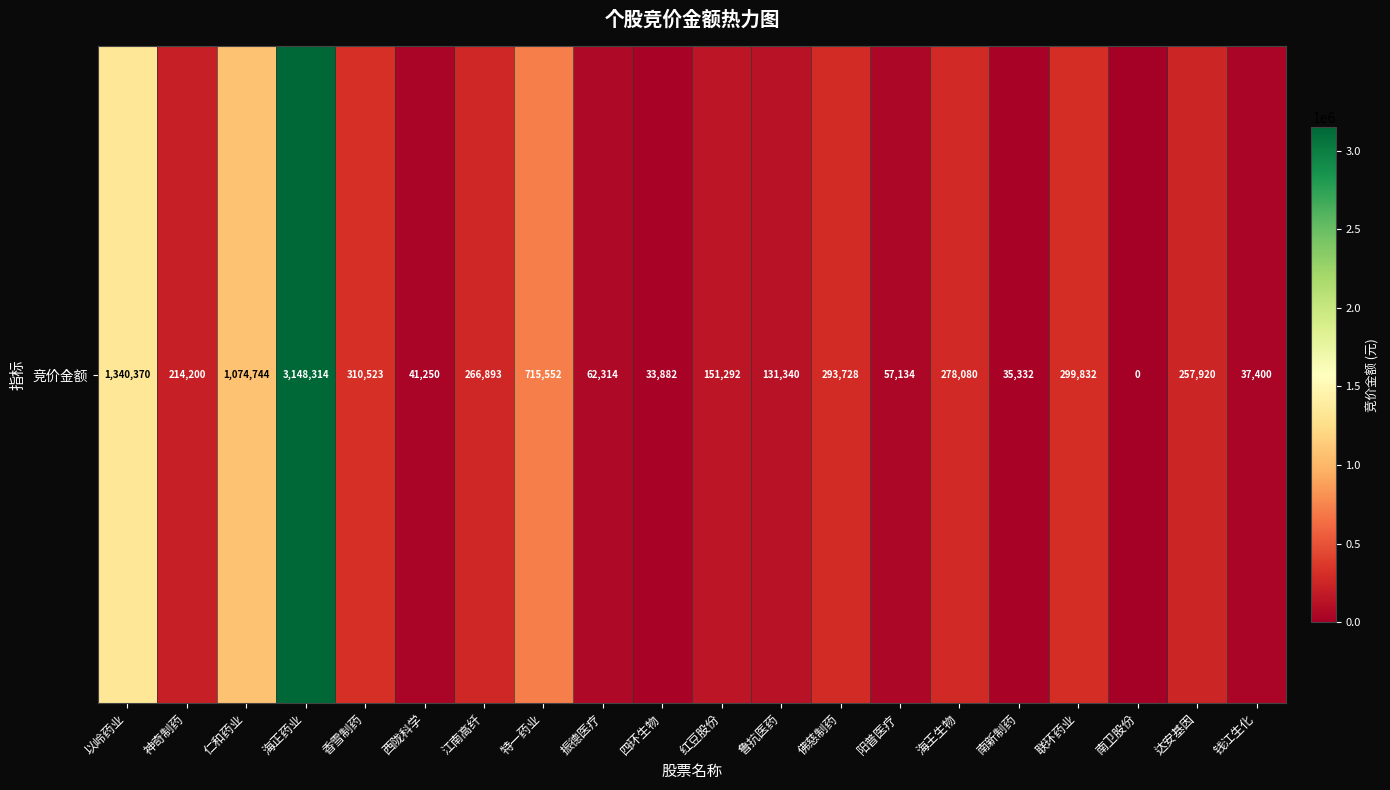

What is the difference between the values at 特一药业 and 四环生物?

681670